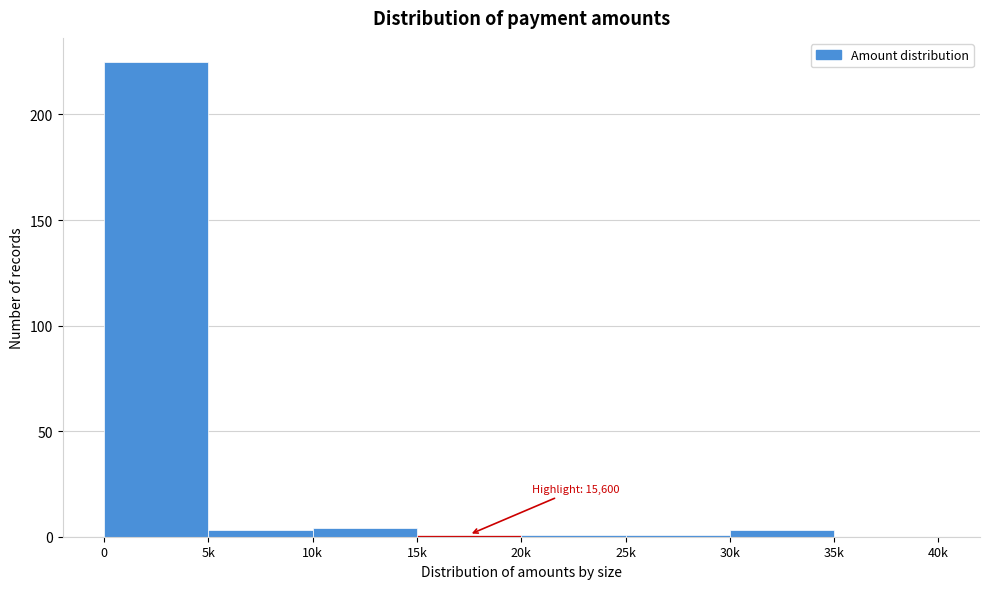

Reading left to right, list all the values displayed in this chart.

0=225	5k=3	10k=4	15k=1	20k=1	25k=1	30k=3	35k=0